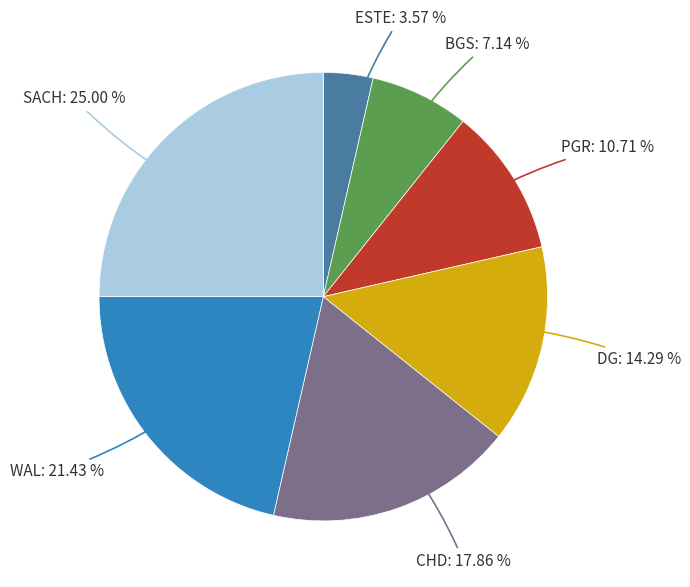

What is the ratio of the value at DG to the value at CHD?

0.8